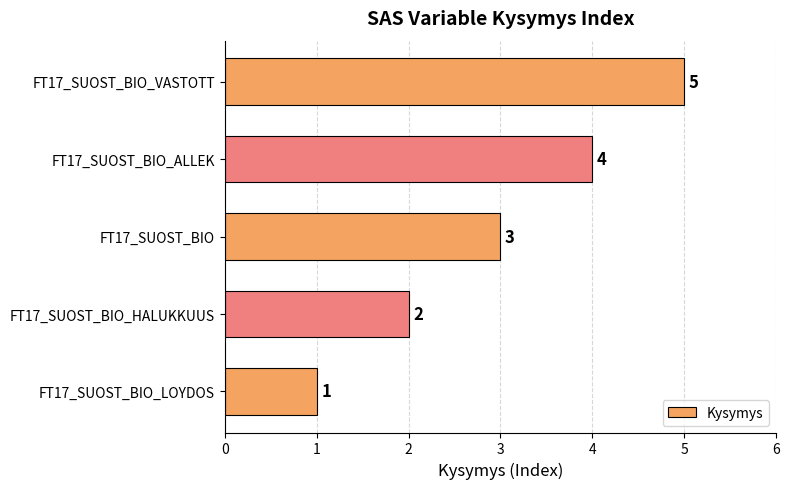

Where is the data nearest to the value 3?

FT17_SUOST_BIO